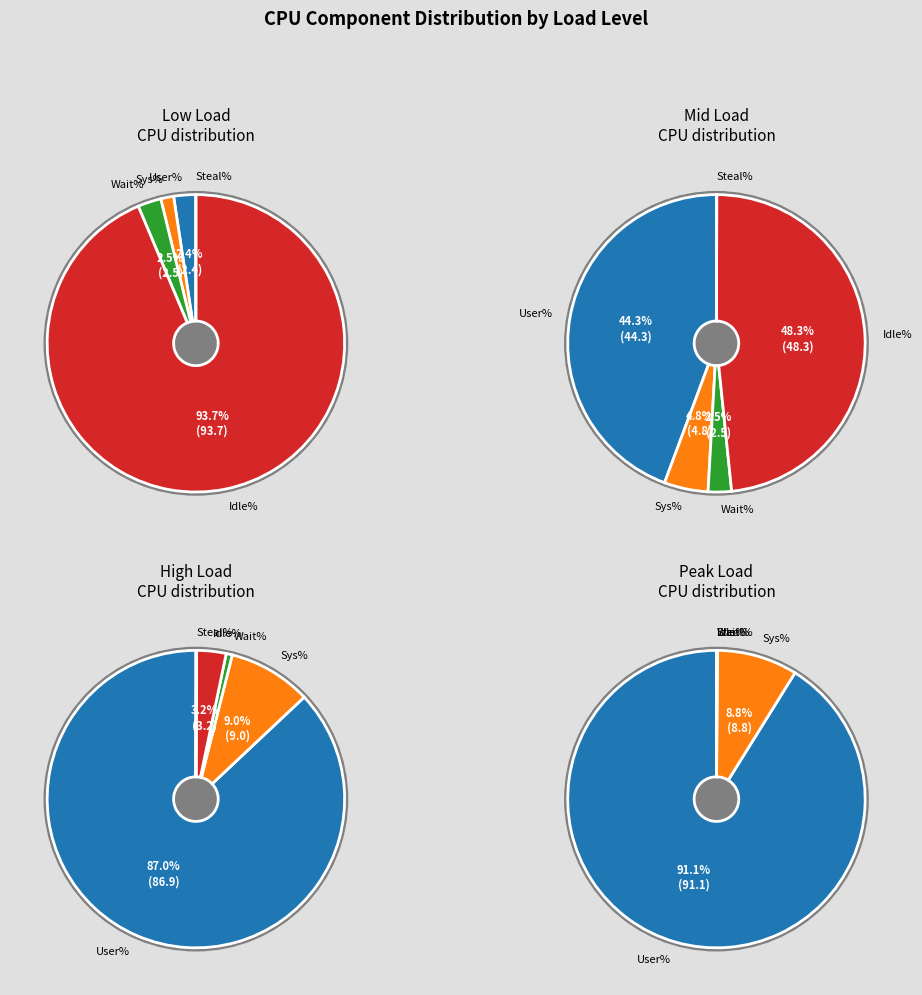

Which category has the smallest portion of the pie?

Sys%